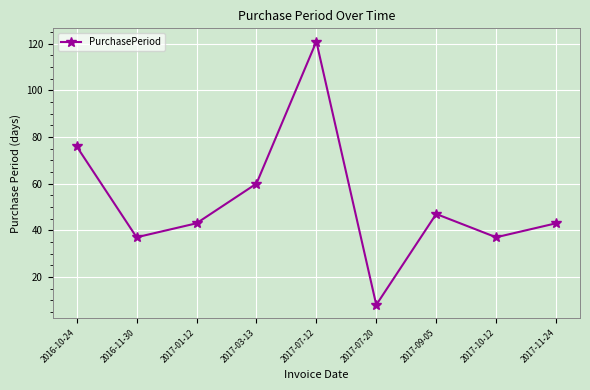

Between 2017-07-12 and 2017-09-05, which is larger?

2017-07-12